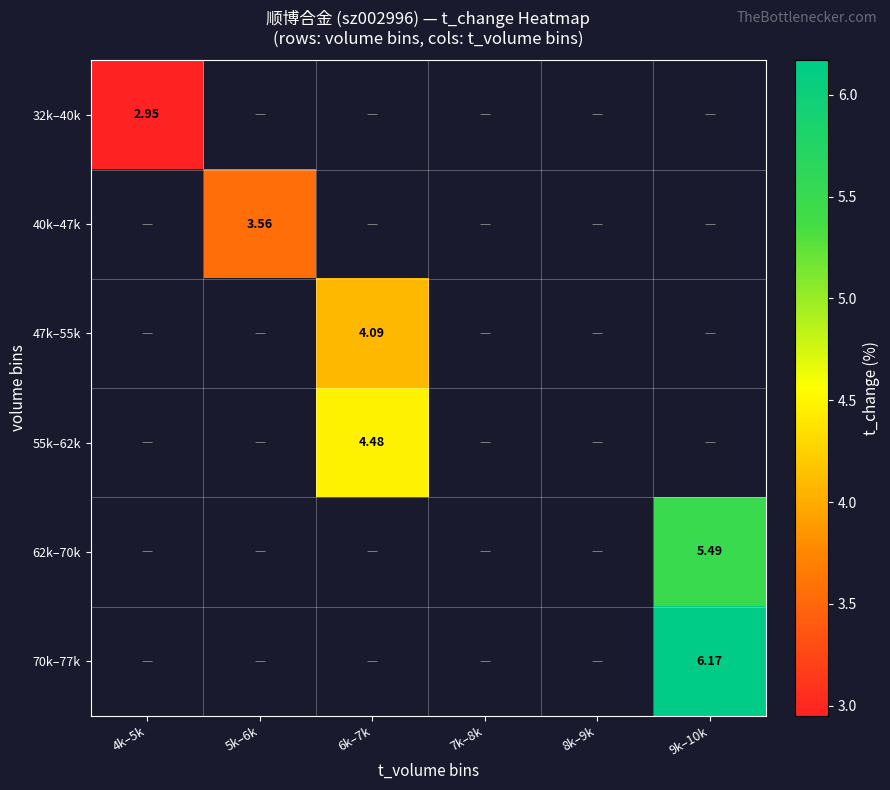

At 5k–6k, list the series in order from largest to smallest.

32k–40k, 40k–47k, 47k–55k, 55k–62k, 62k–70k, 70k–77k